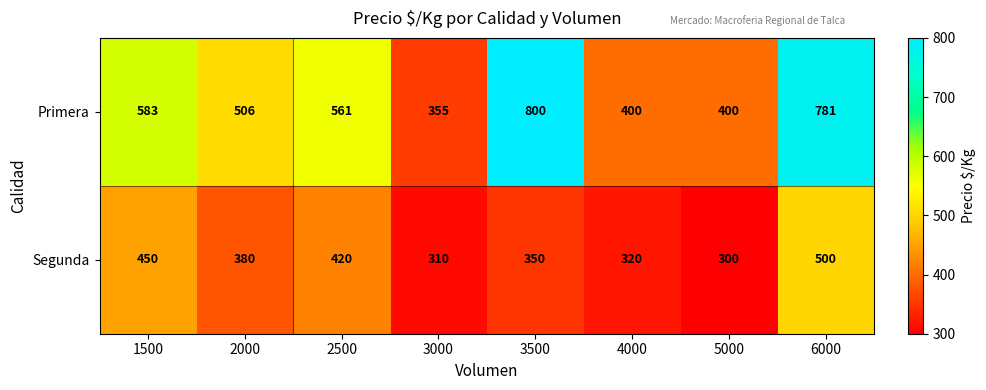

What is the sum of all Primera values?

4386